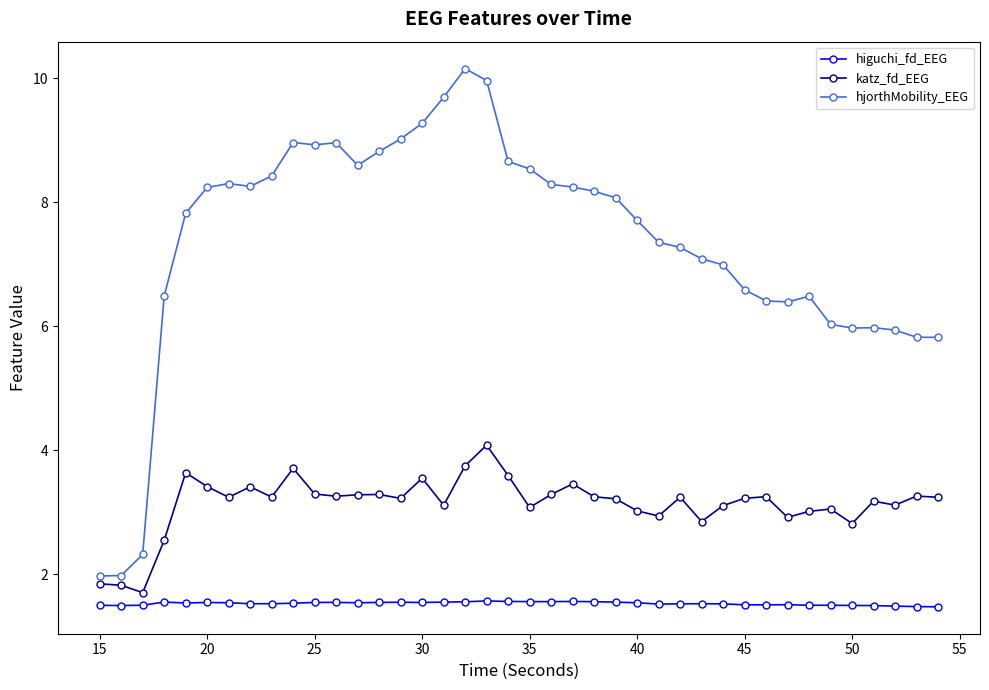

Which series has the largest range (max minus min)?

hjorthMobility_EEG